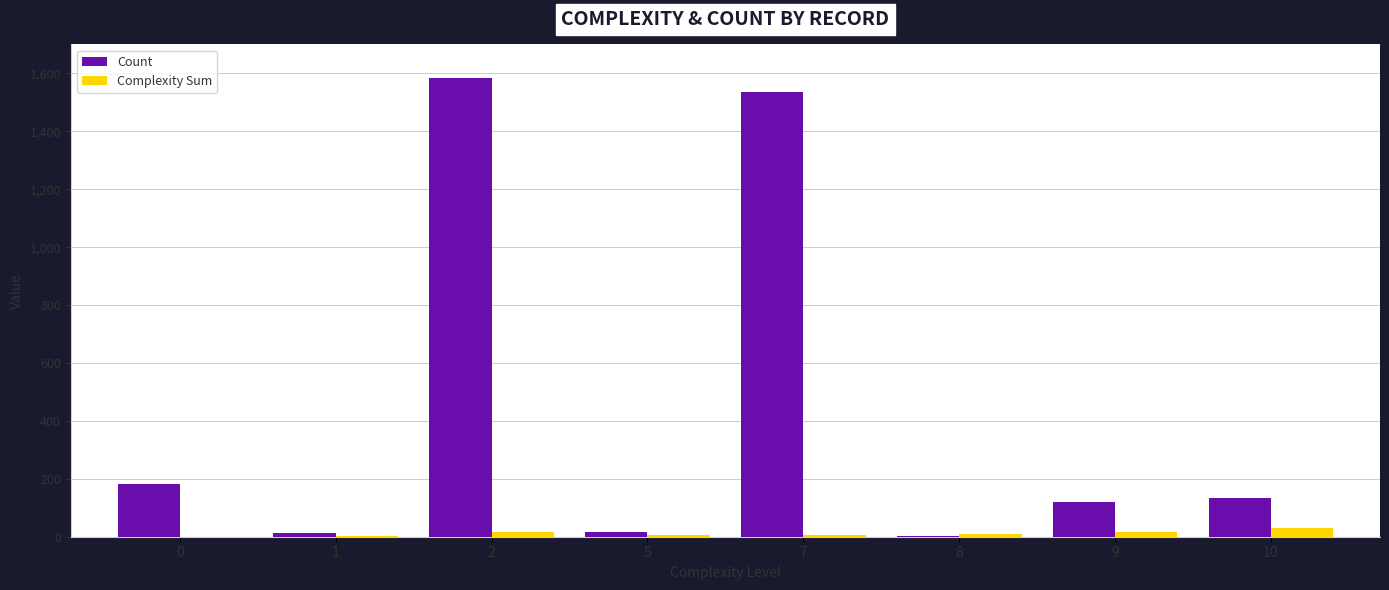

Is the value of Complexity Sum at 7 greater than the value of Count at 0?

No